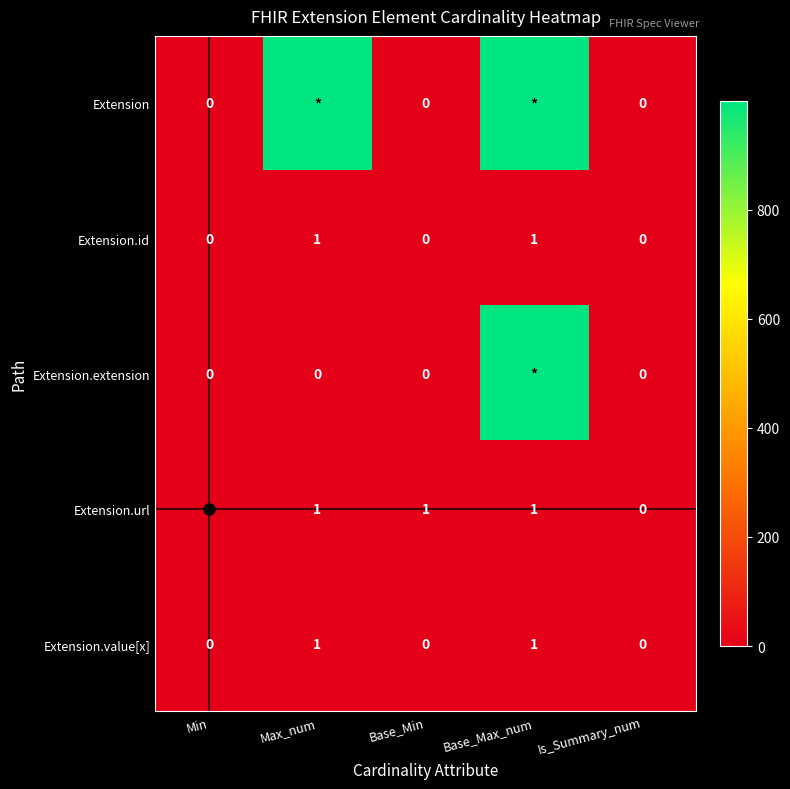

What is the sum of all Extension.url values?

4